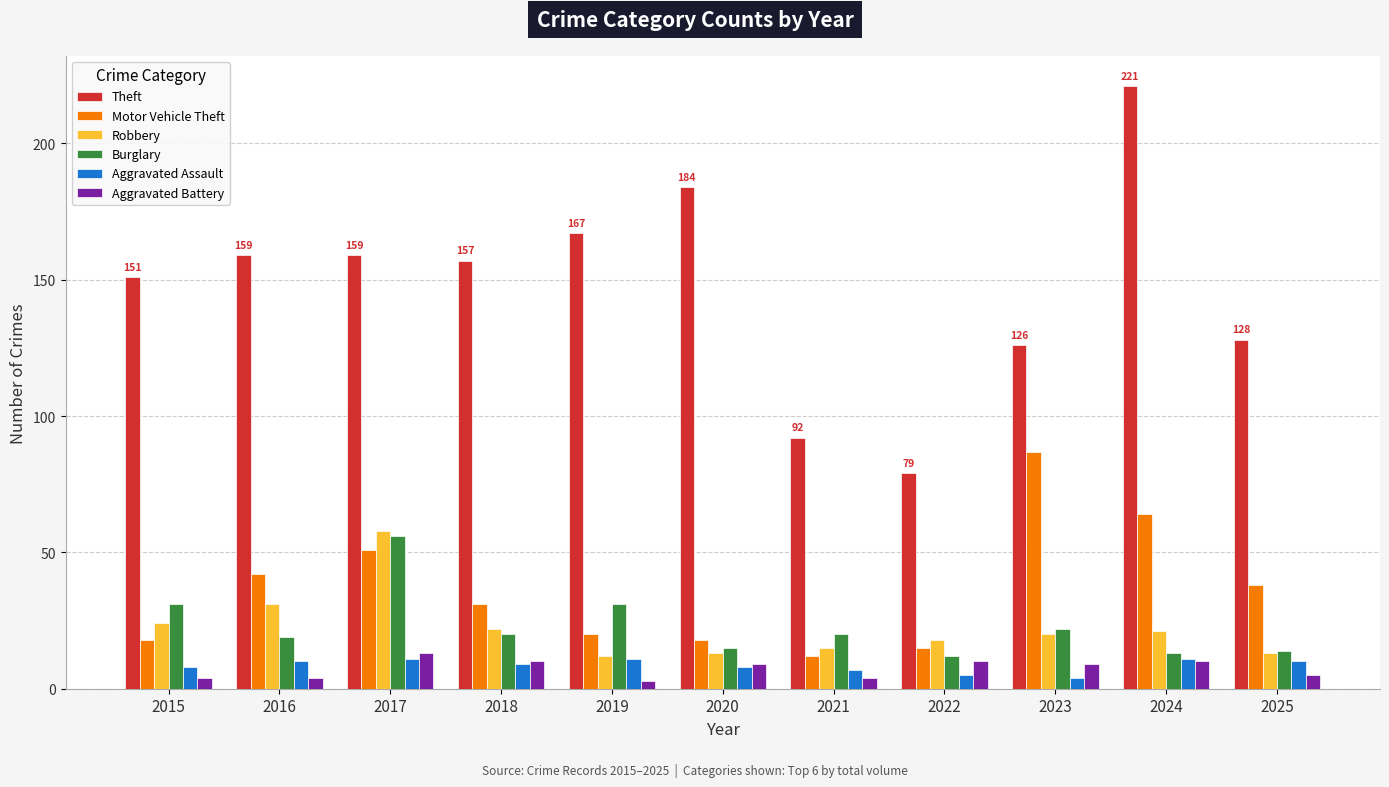

What is the total value across all series at 2024?

340